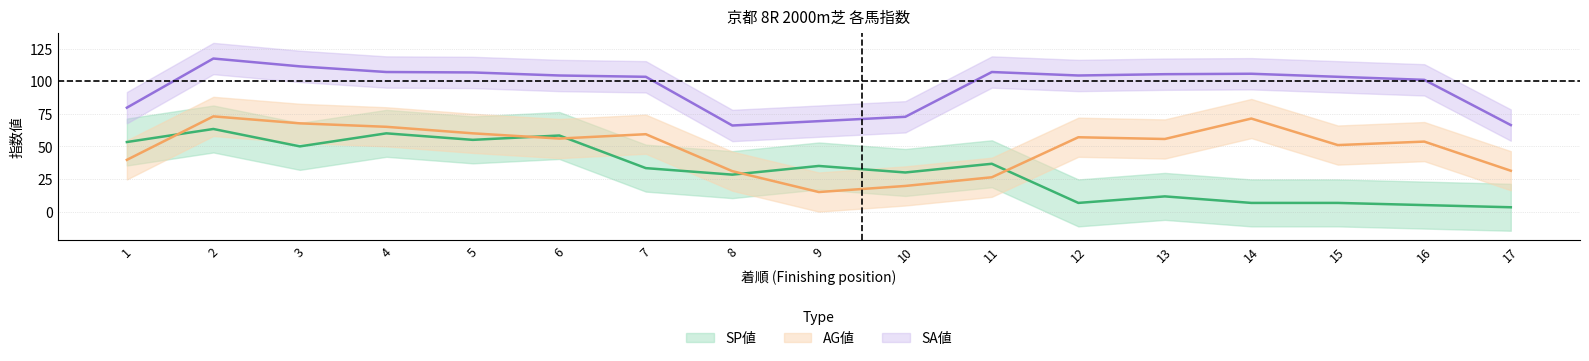

What are all the series names shown in the legend?

SP値, AG値, SA値